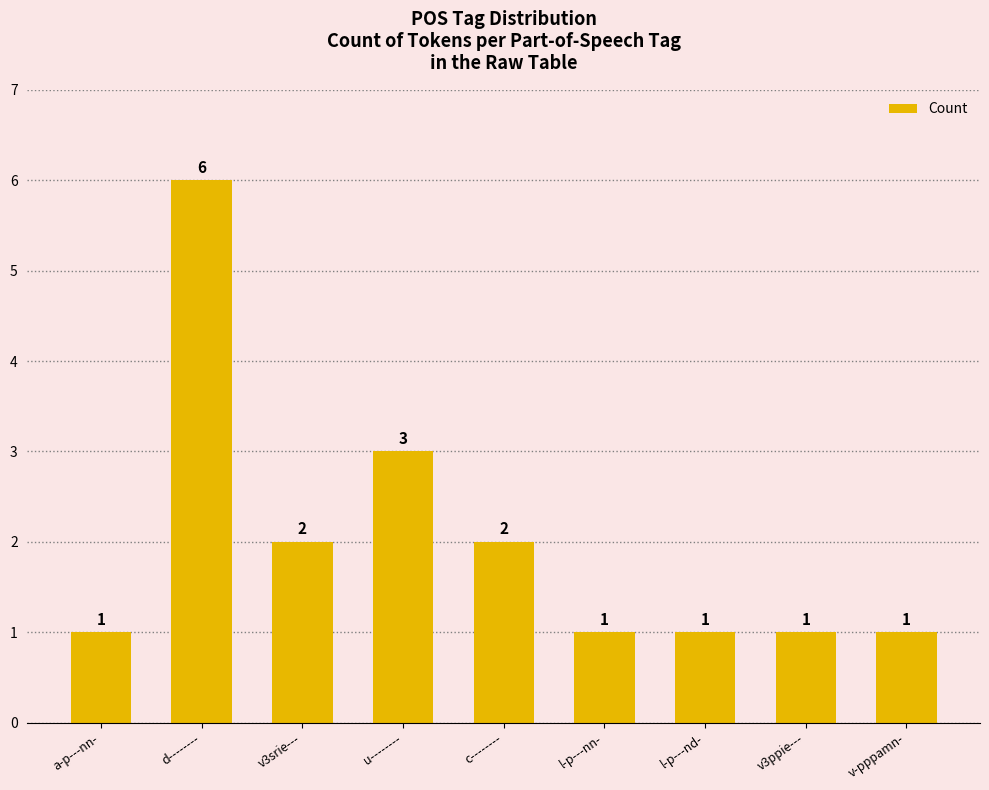

What is the label of the 5th bar from the left?

c--------